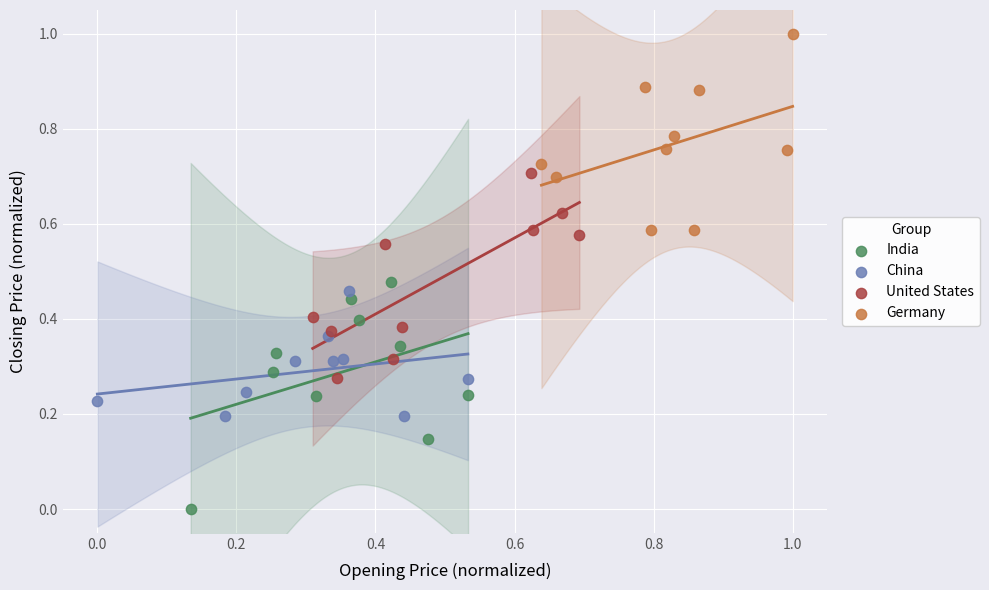

Which series contains the highest Y value?

Germany